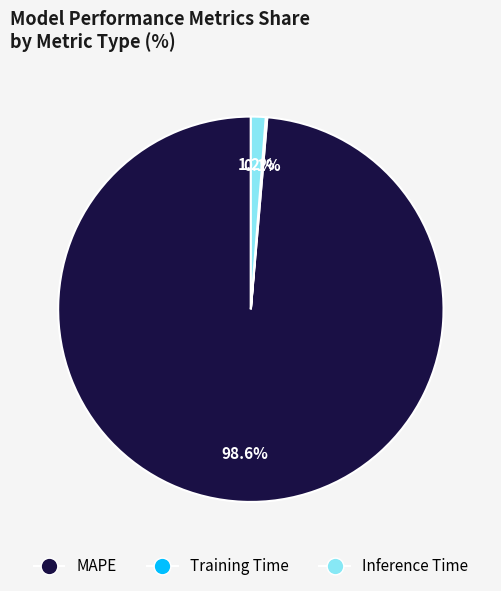

To the nearest percent, what is the difference between the largest and smallest slice percentages?

99%